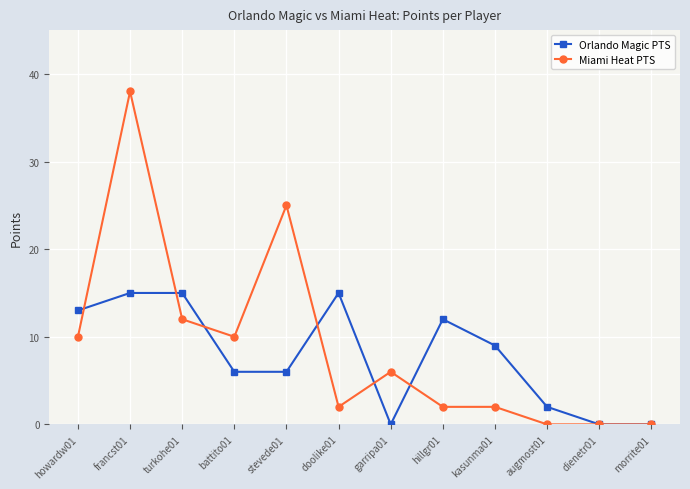

True or false: Orlando Magic PTS has a value of 3 at hillgr01.

False